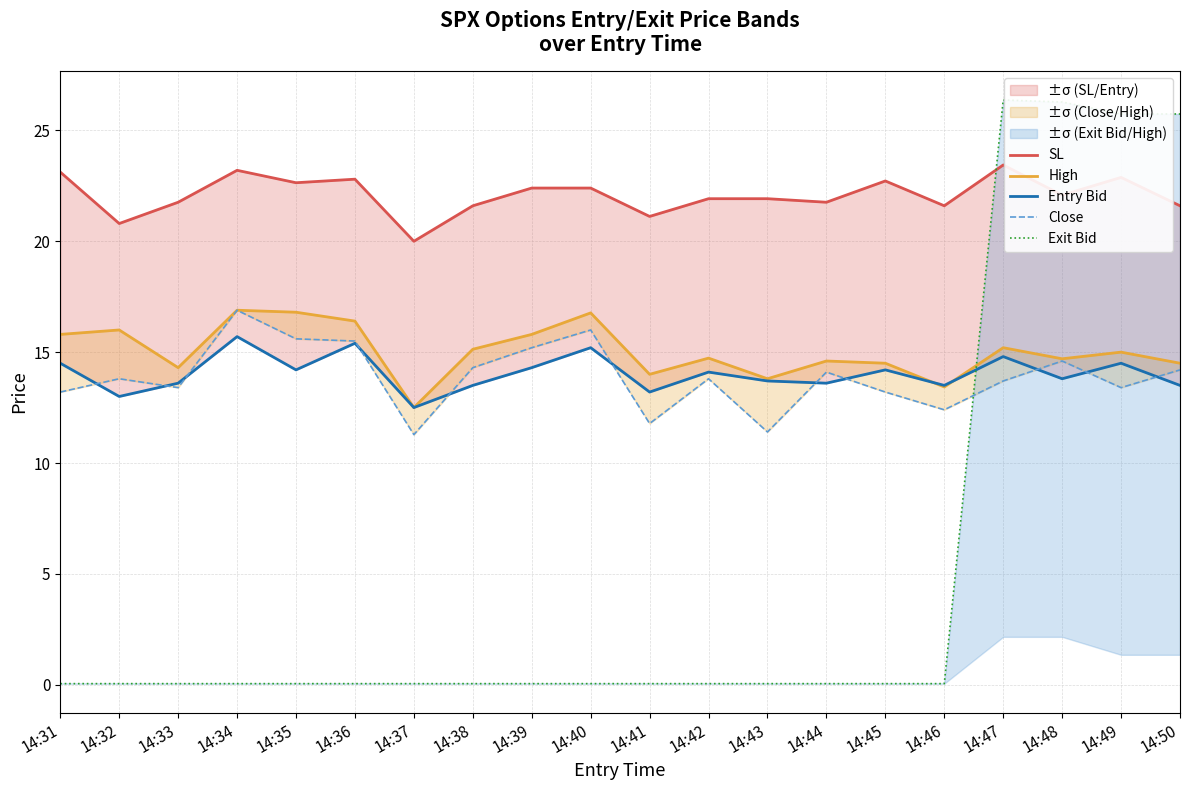

How many lines are shown in the chart?

5